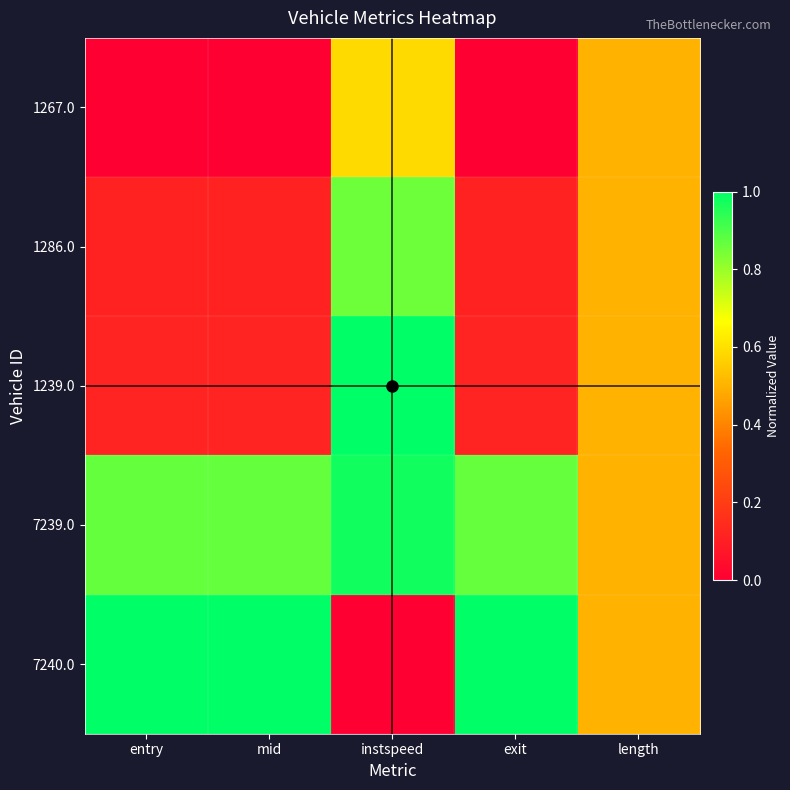

At which category is the sum across all series the highest?

instspeed